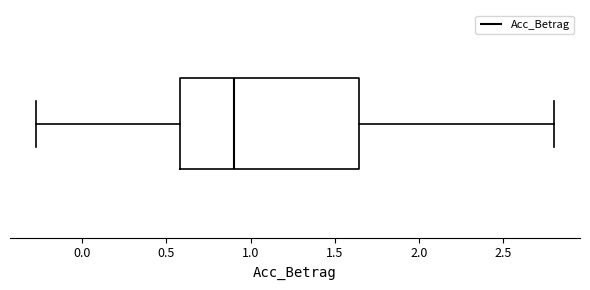

Transcribe this box plot: give where the median line is, the range the box spans, and where the two whiskers end, as read against the x-axis. The values are not printed on the chart, so give them approximately, as read against the axis.

median 0.90, box 0.60 to 1.65, whiskers -0.25 to 2.80